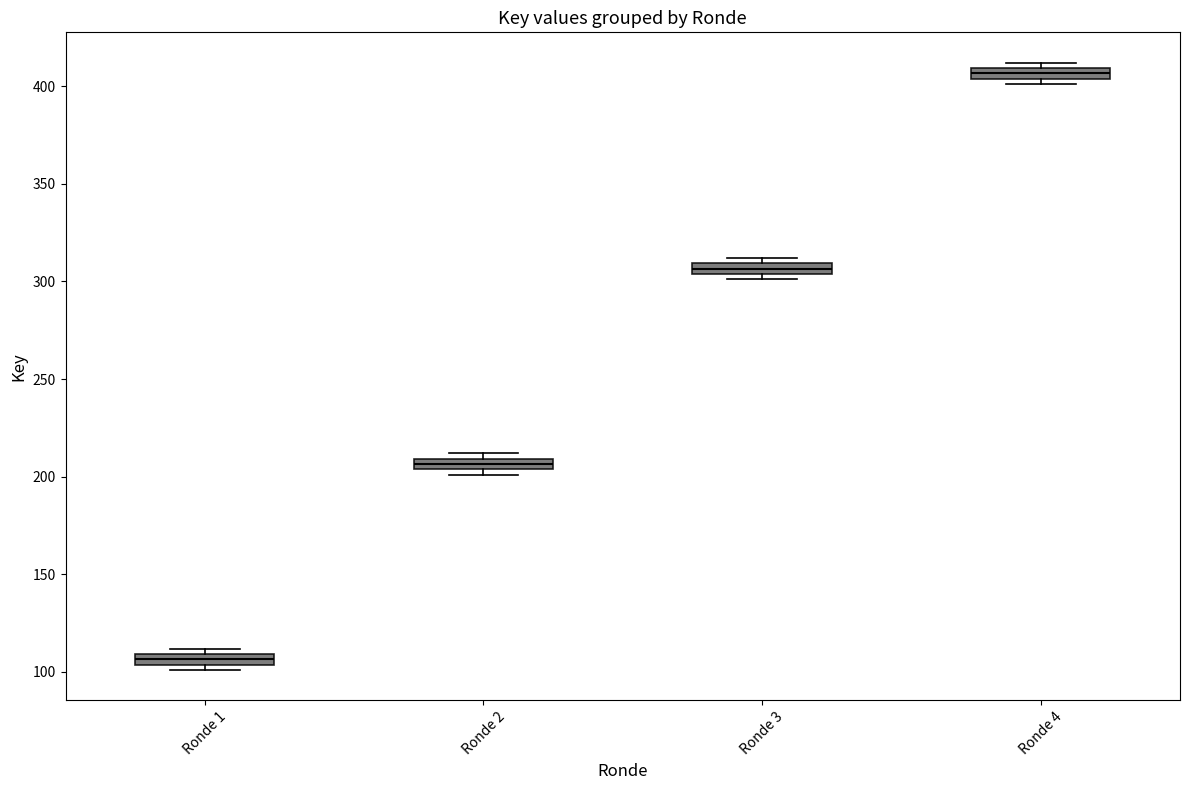

Which box has the lowest median line?

Ronde 1